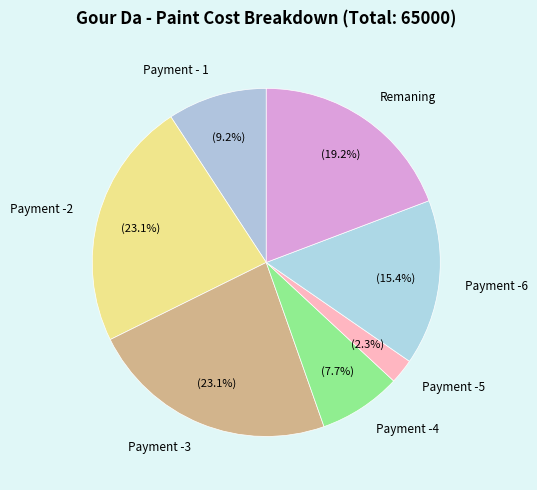

True or false: Payment -4 accounts for 8% of the total.

True